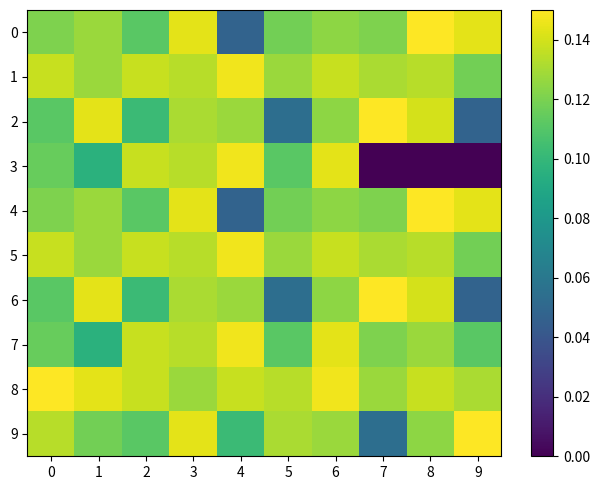

How many series are shown in this chart?

10